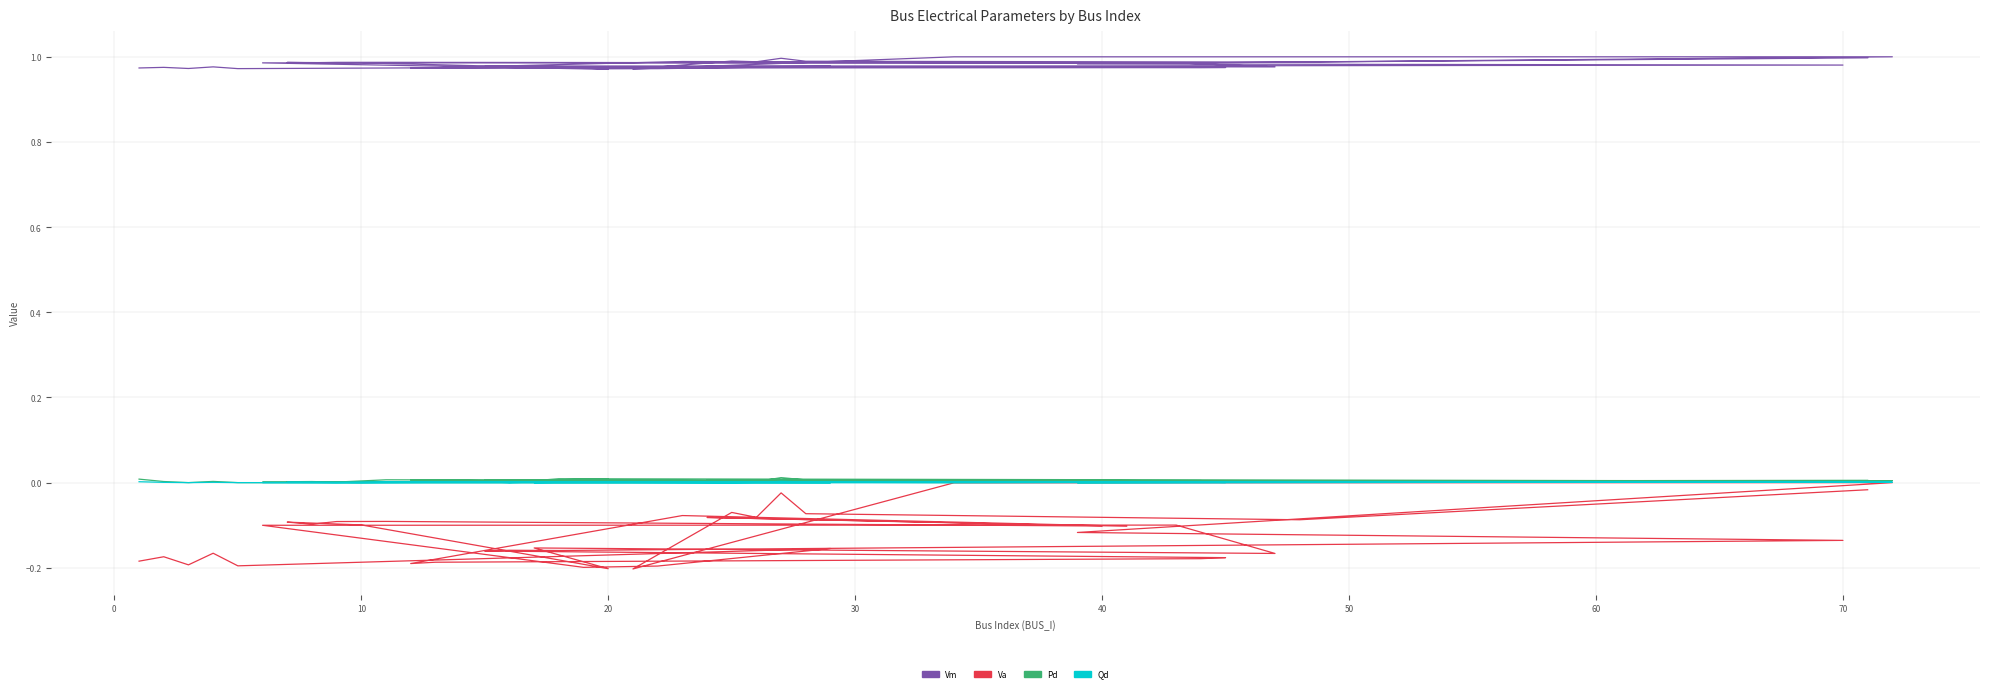

The Va series shows -0.3 at 50. True or false?

False